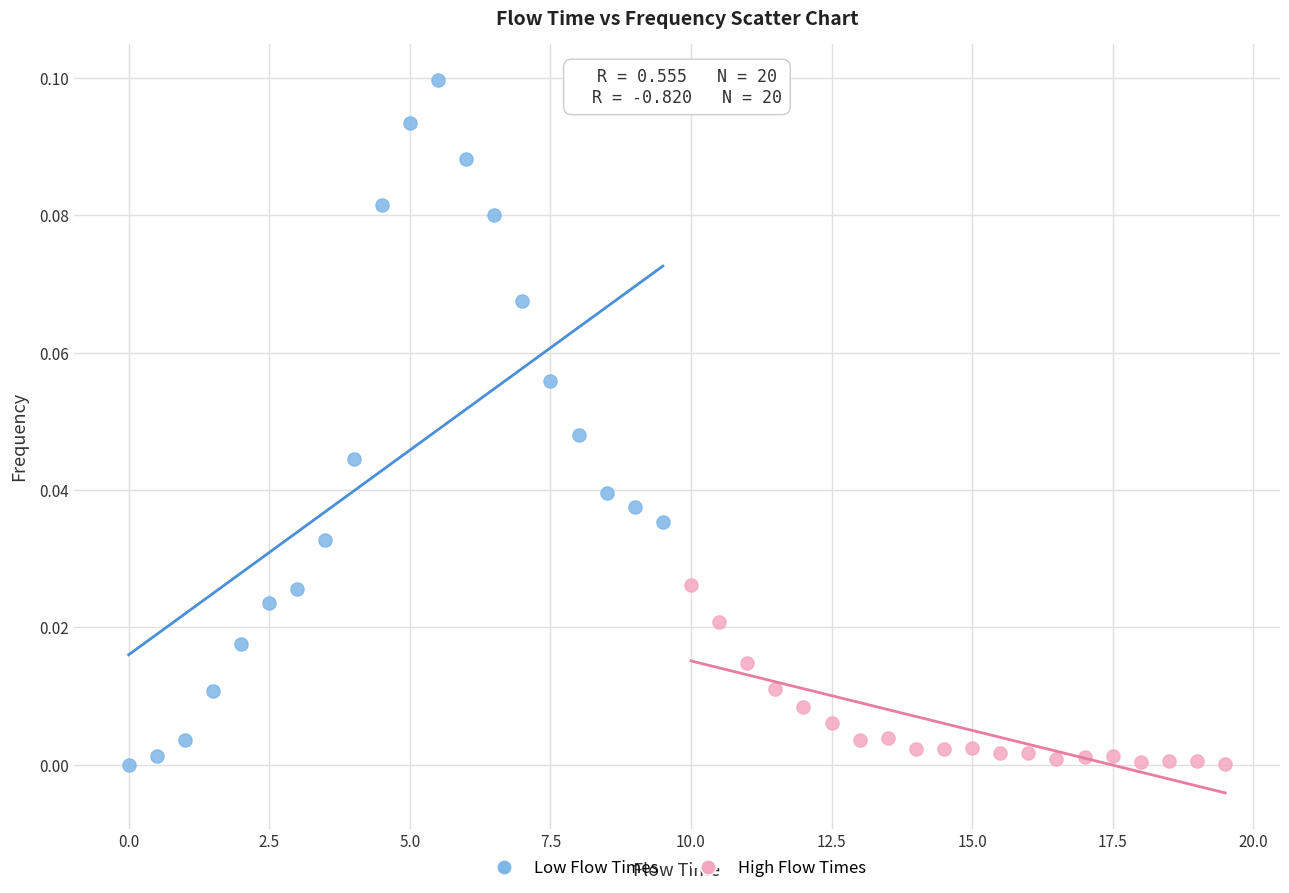

Which series has the widest spread of Y values?

Low Flow Times